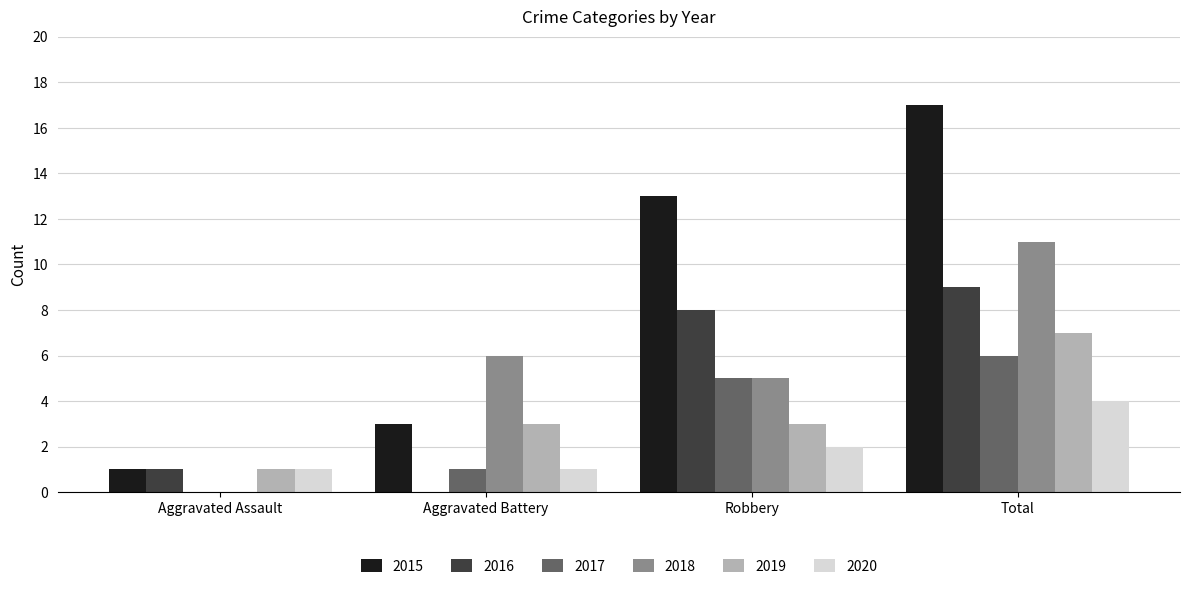

Where is 2016 nearest to the value 4?

Aggravated Assault